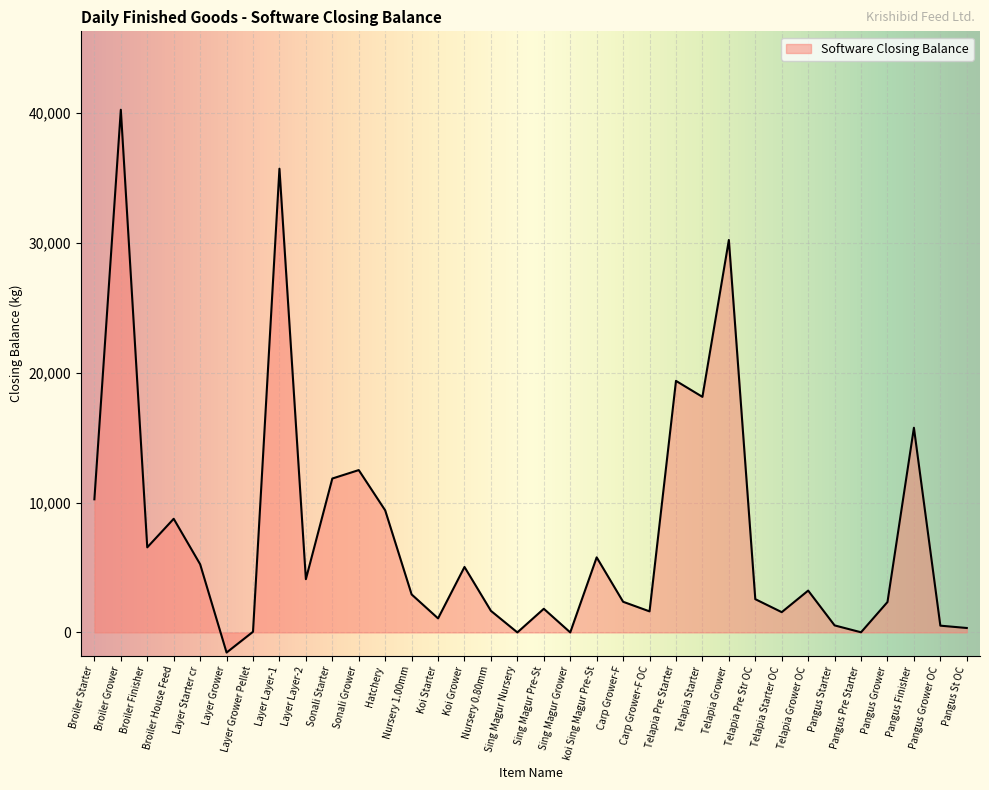

What is the difference between the values at Koi Grower and Telapia Grower?

25180